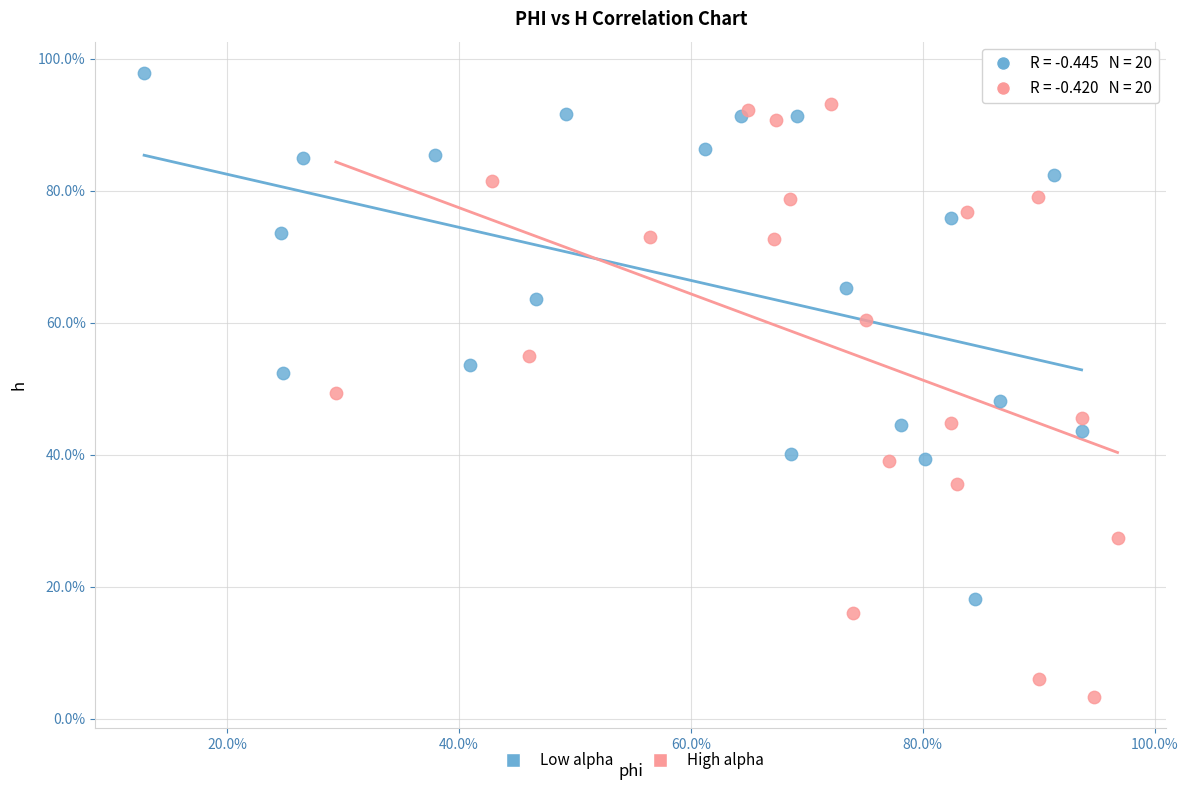

What are all the series names shown in the legend?

Low alpha, High alpha